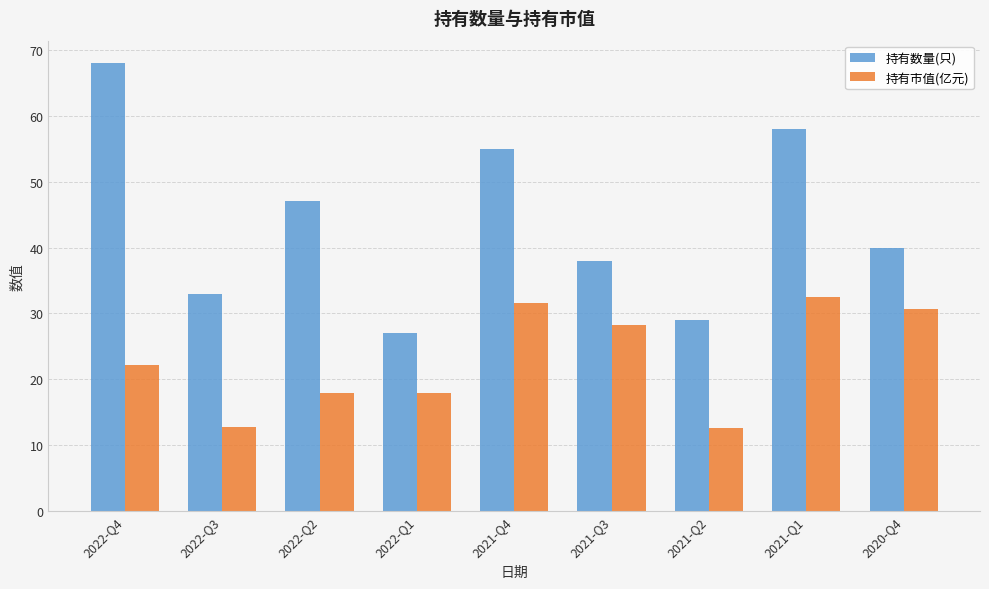

What is the average value of the 持有数量(只) series?

43.9